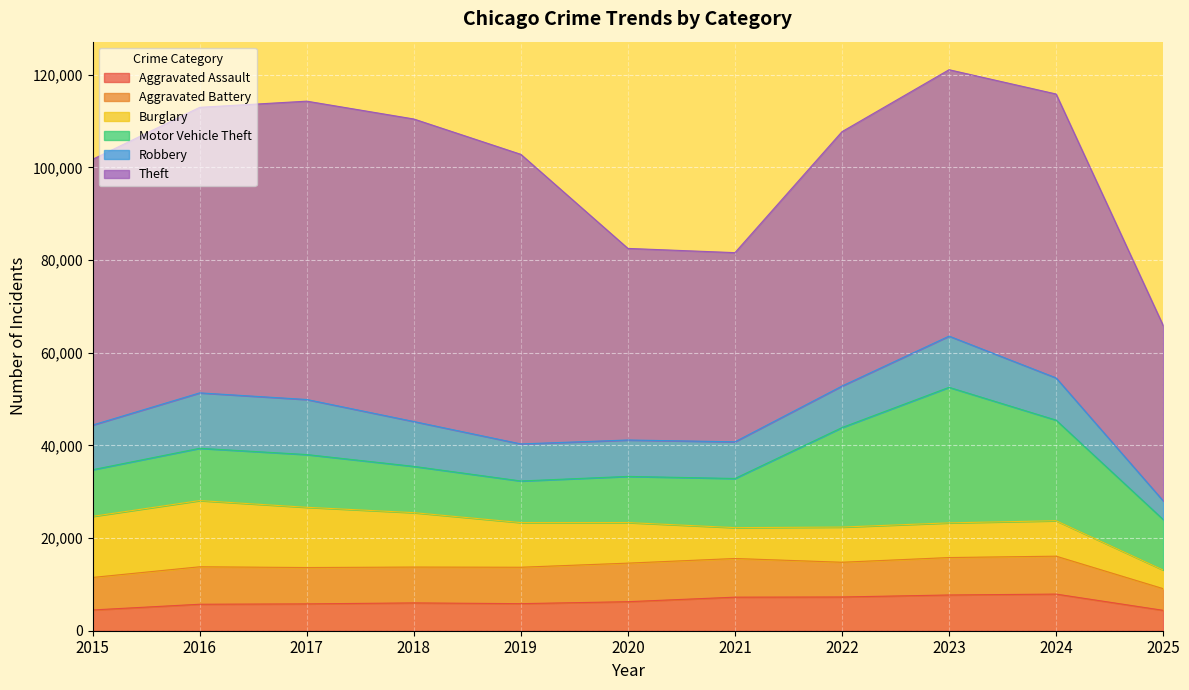

What are all the series names shown in the legend?

Aggravated Assault, Aggravated Battery, Burglary, Motor Vehicle Theft, Robbery, Theft